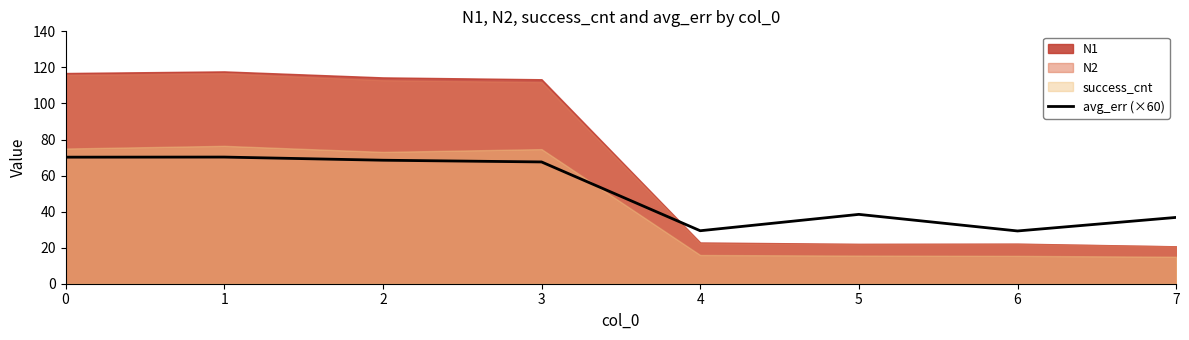

What is the average value?

51.3